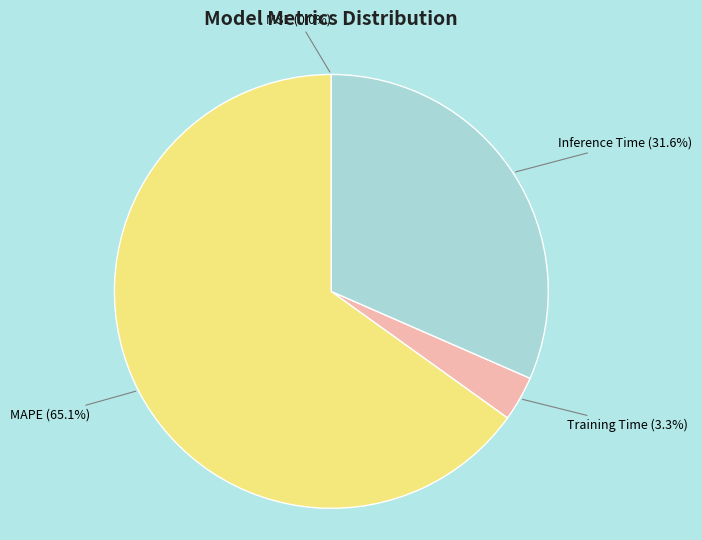

Combined, what portion of the pie is Training Time and Inference Time?

34.9%